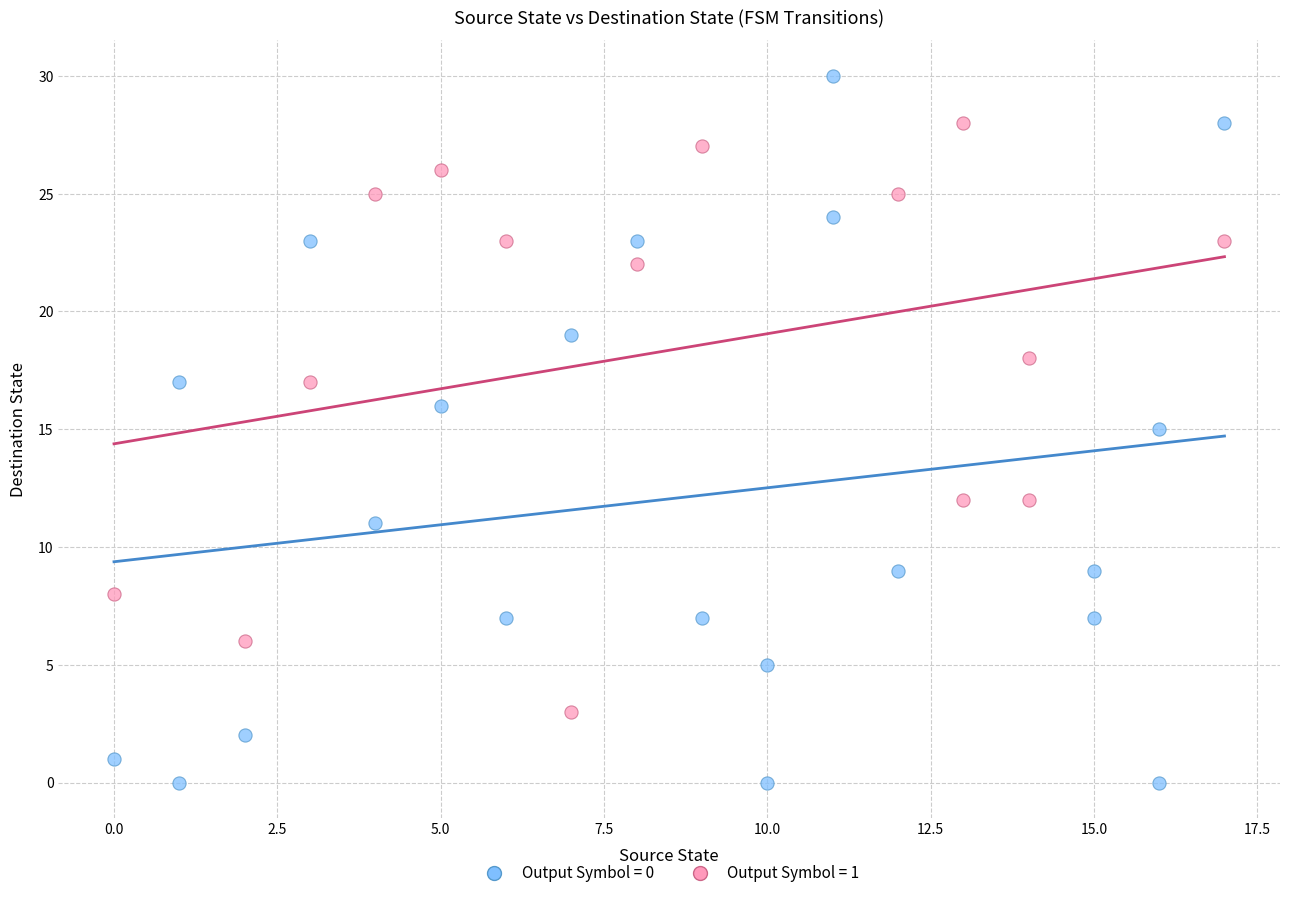

Which series reaches the minimum Y coordinate?

Output Symbol = 0